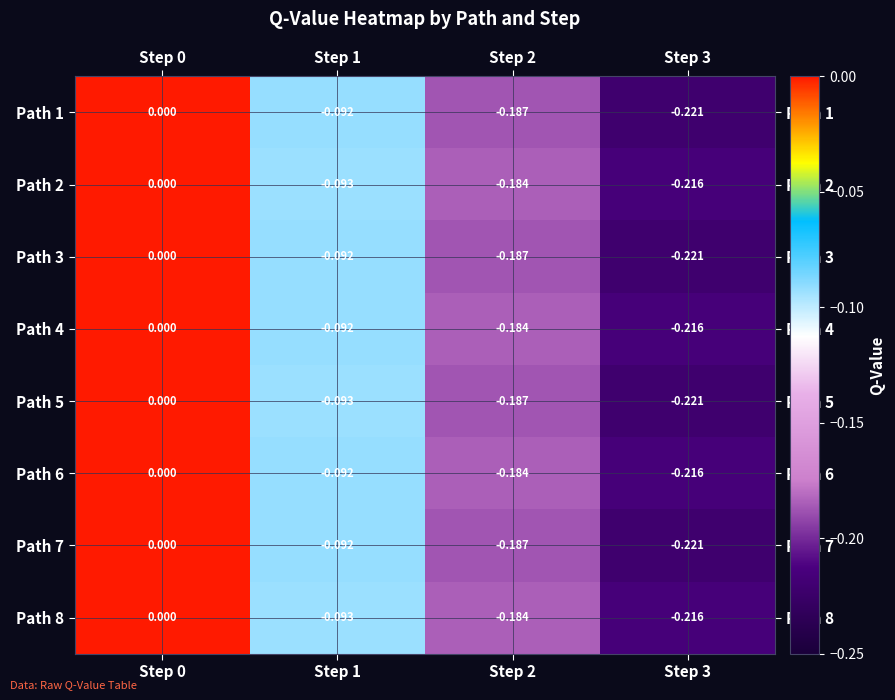

How many data points in Path 1 are less than 0?

3